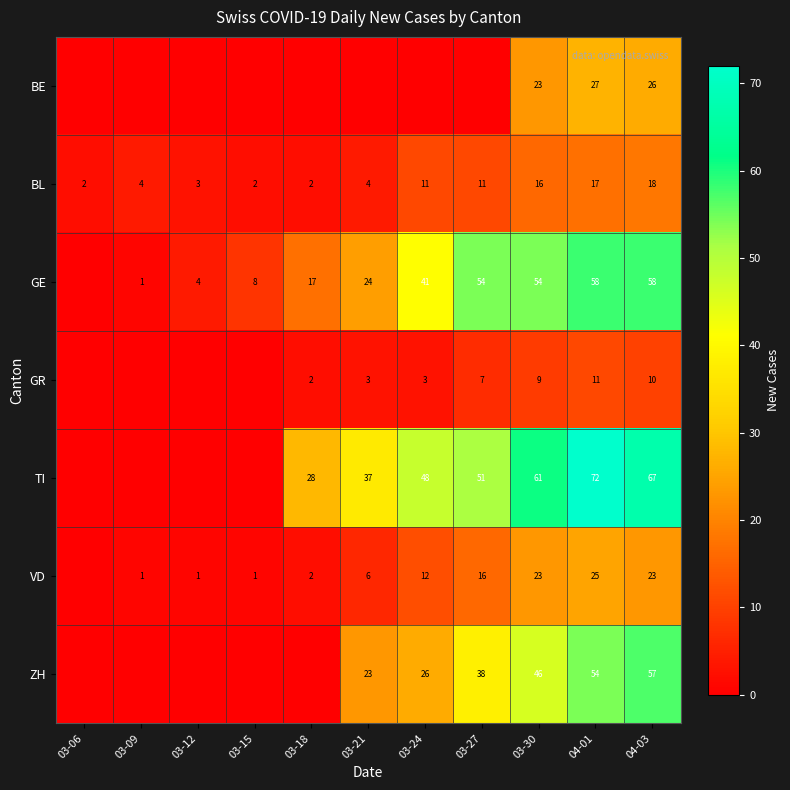

Is it true that BL equals 18 at 04-03?

True